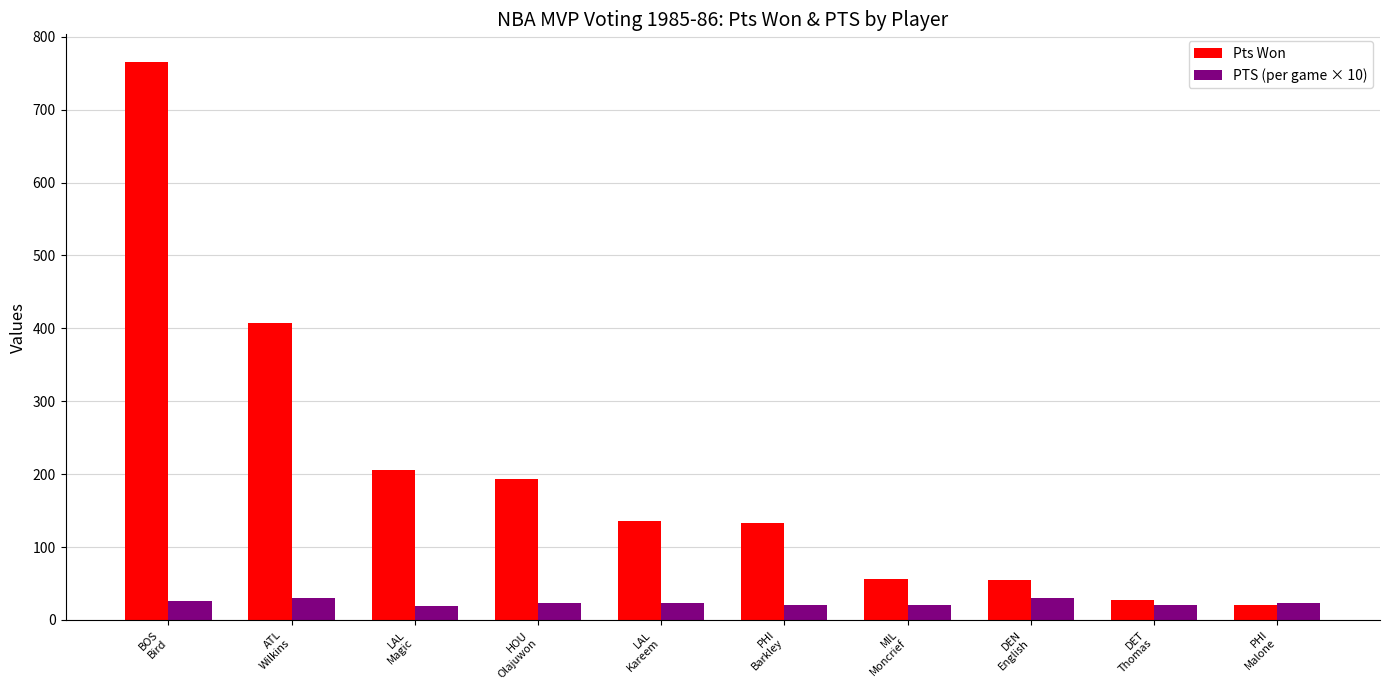

What is the lowest value of the PTS (per game × 10) series?

18.8